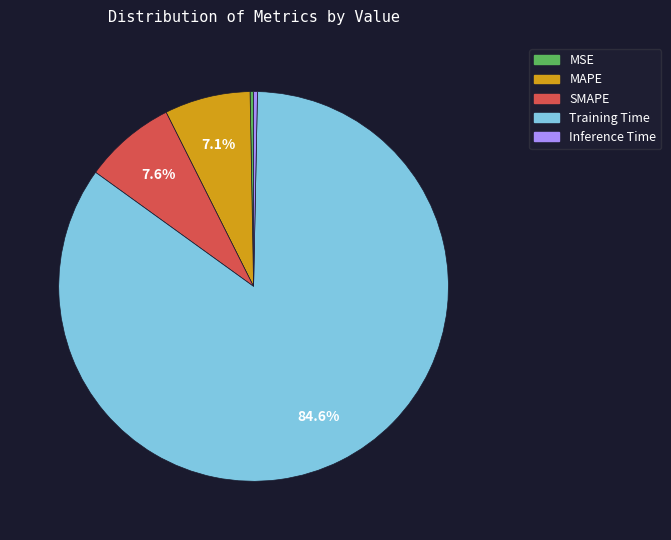

What is the largest slice in the pie chart?

Training Time